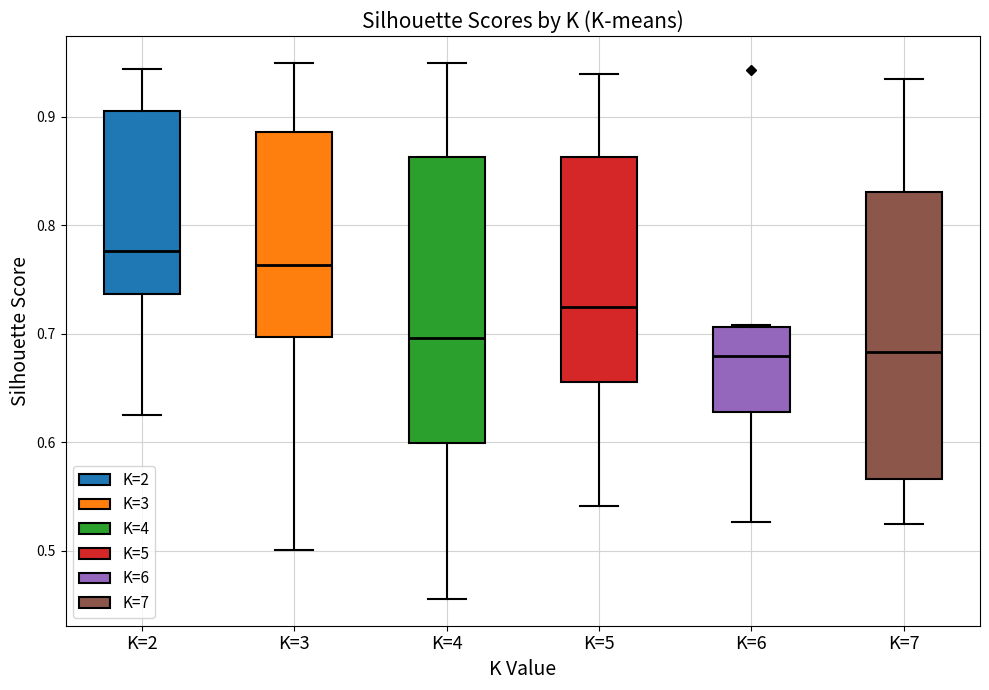

Where does the lower whisker of the box for K=3 end on the y-axis? The values are not printed on the chart, so give them approximately, as read against the axis.

0.50